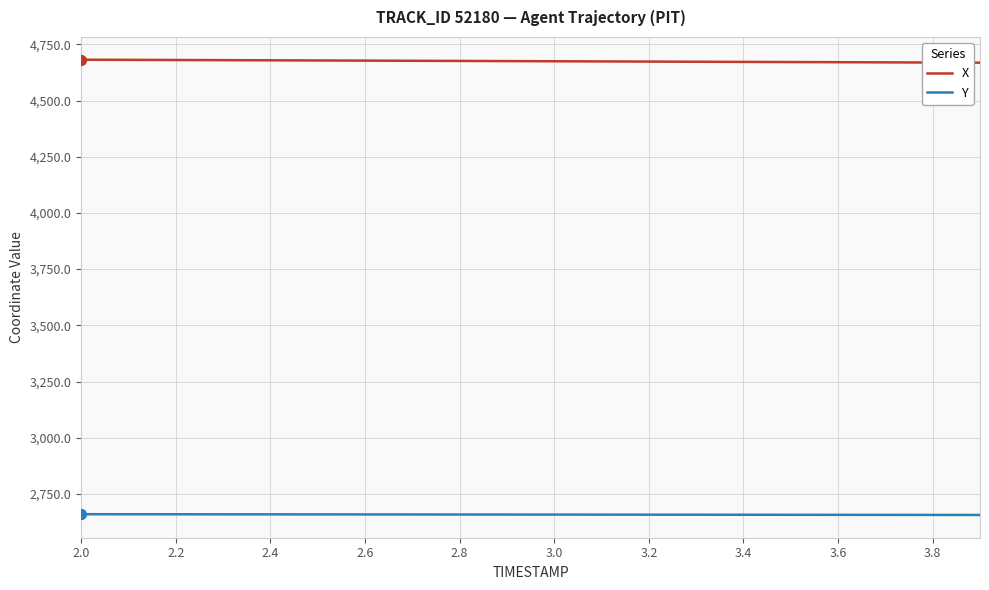

At how many categories does at least one series exceed 4203?

20